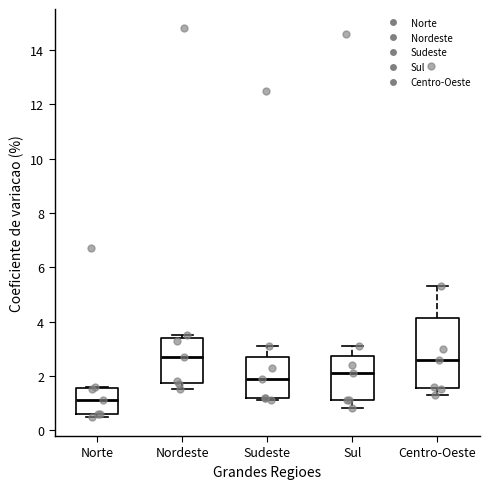

Which box's median line is the lowest?

Norte